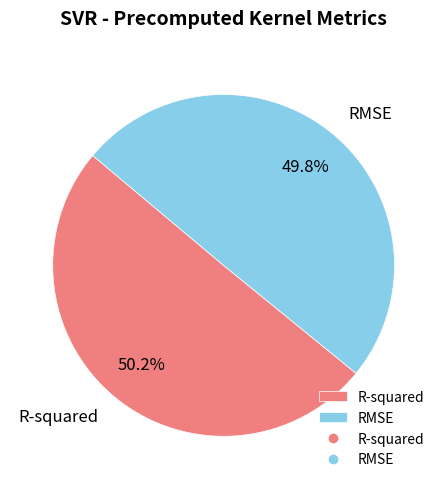

What percentage is the RMSE slice, to the nearest percent?

50%